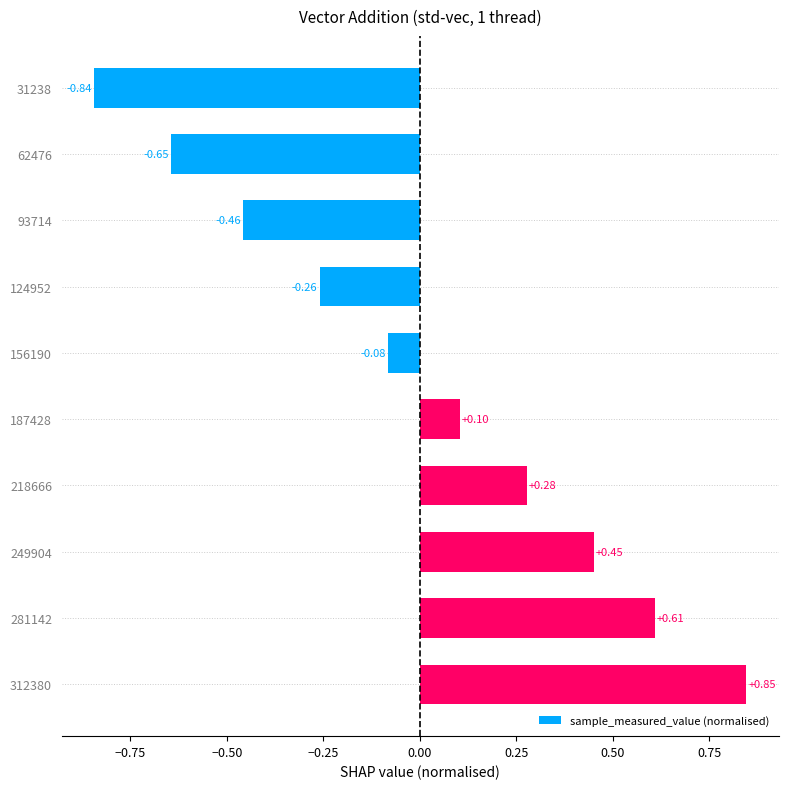

What is the difference between the maximum and minimum values?

1.7